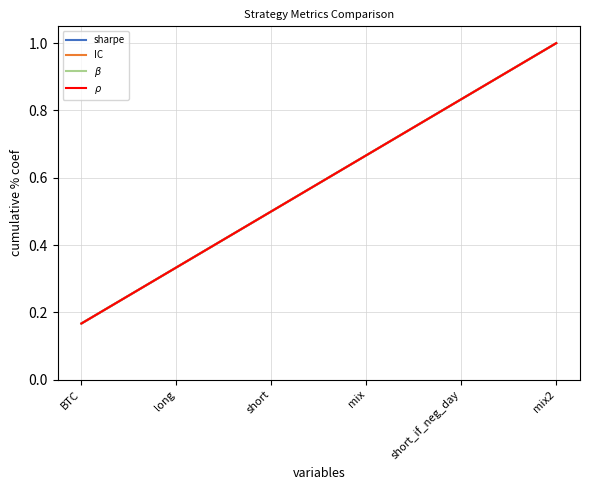

At which label is sharpe closest to 0?

BTC